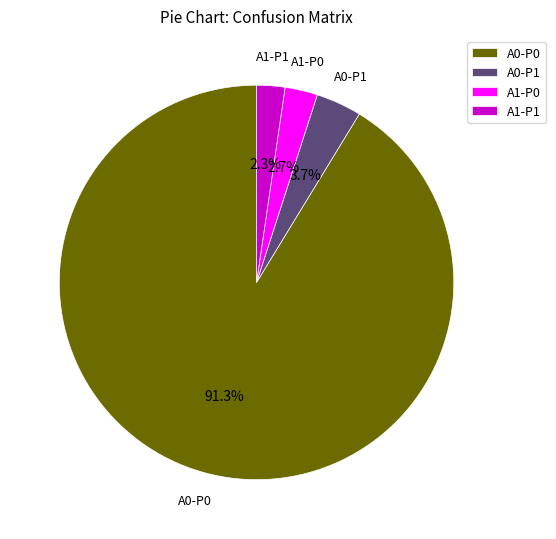

Does A0-P0 represent more than half of the total?

Yes